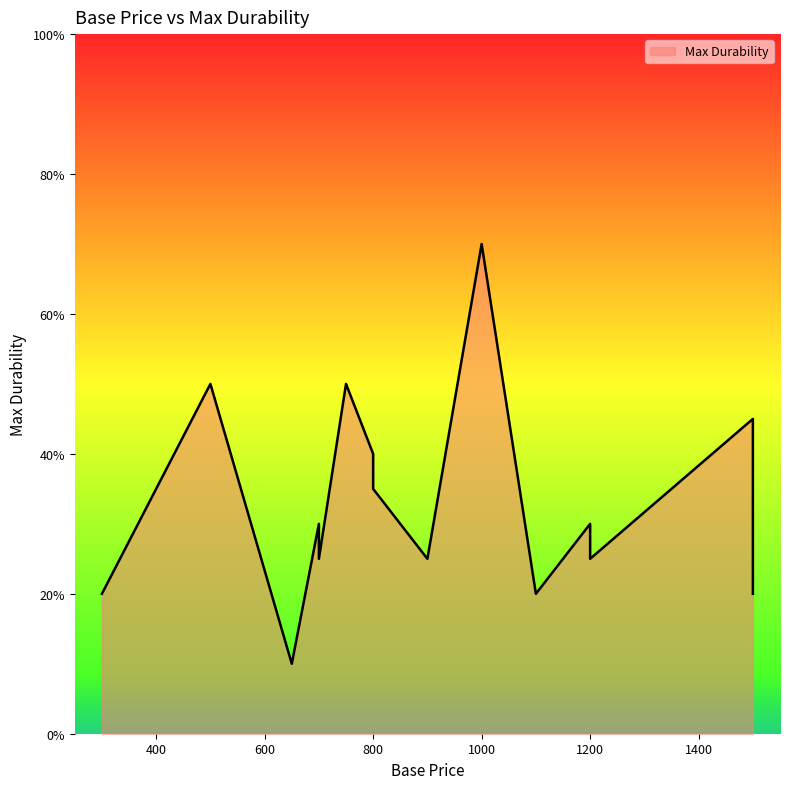

Rank the categories by value from lowest to highest.

650, 300, 1100, 1500, 700, 900, 1200, 700, 1200, 800, 800, 800, 1500, 500, 750, 1000